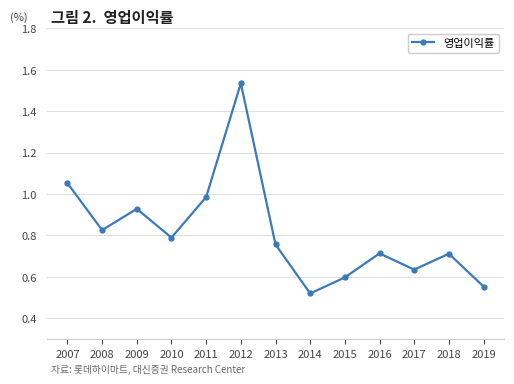

The value at 2013 is 0.8. True or false?

True